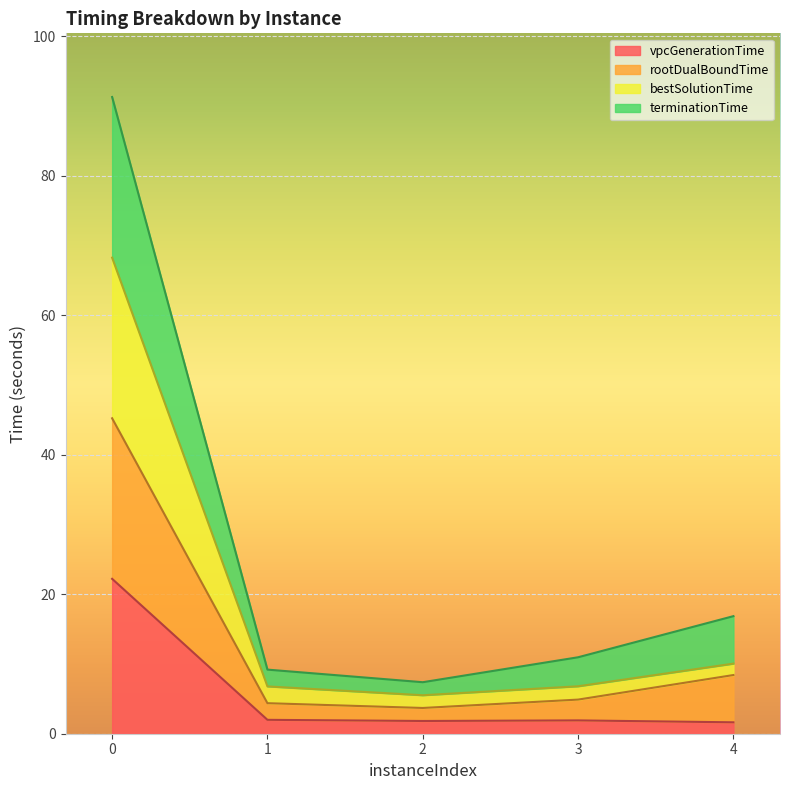

What is the maximum value for vpcGenerationTime?

22.2